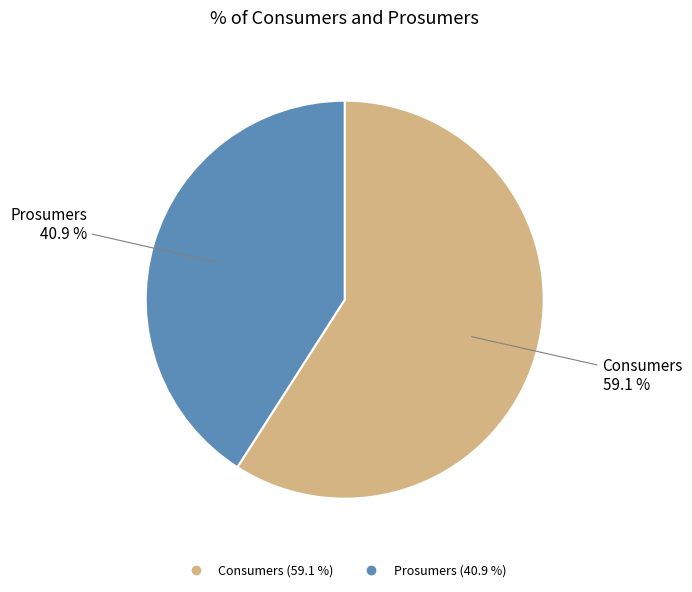

What is the largest slice in the pie chart?

Consumers